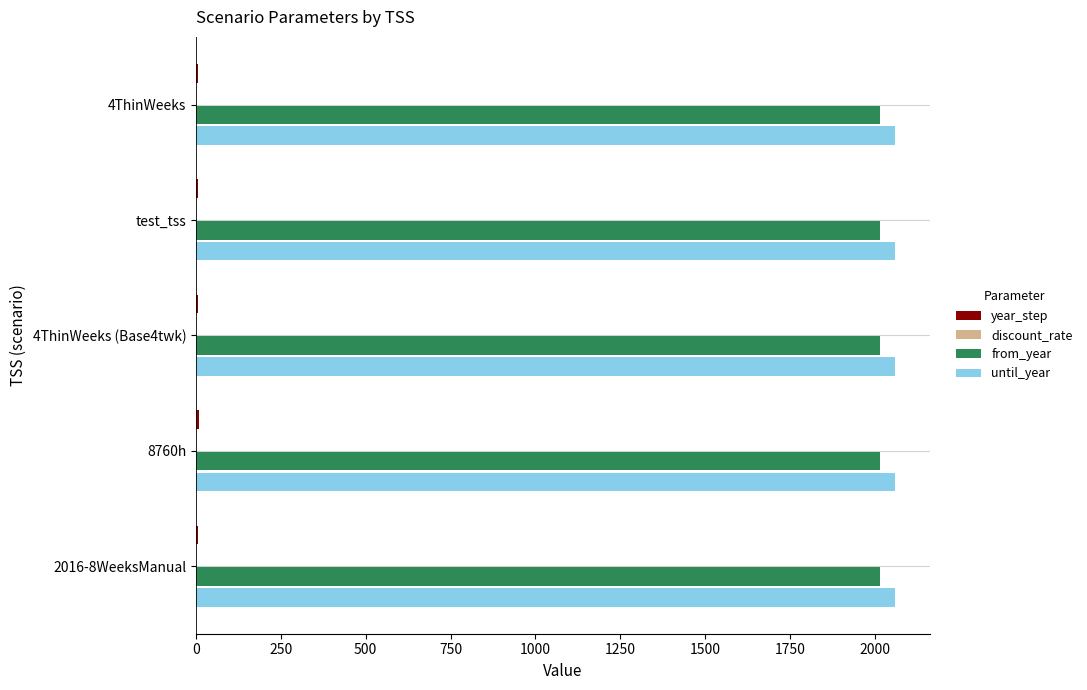

What is the sum of all until_year values?

10300.0